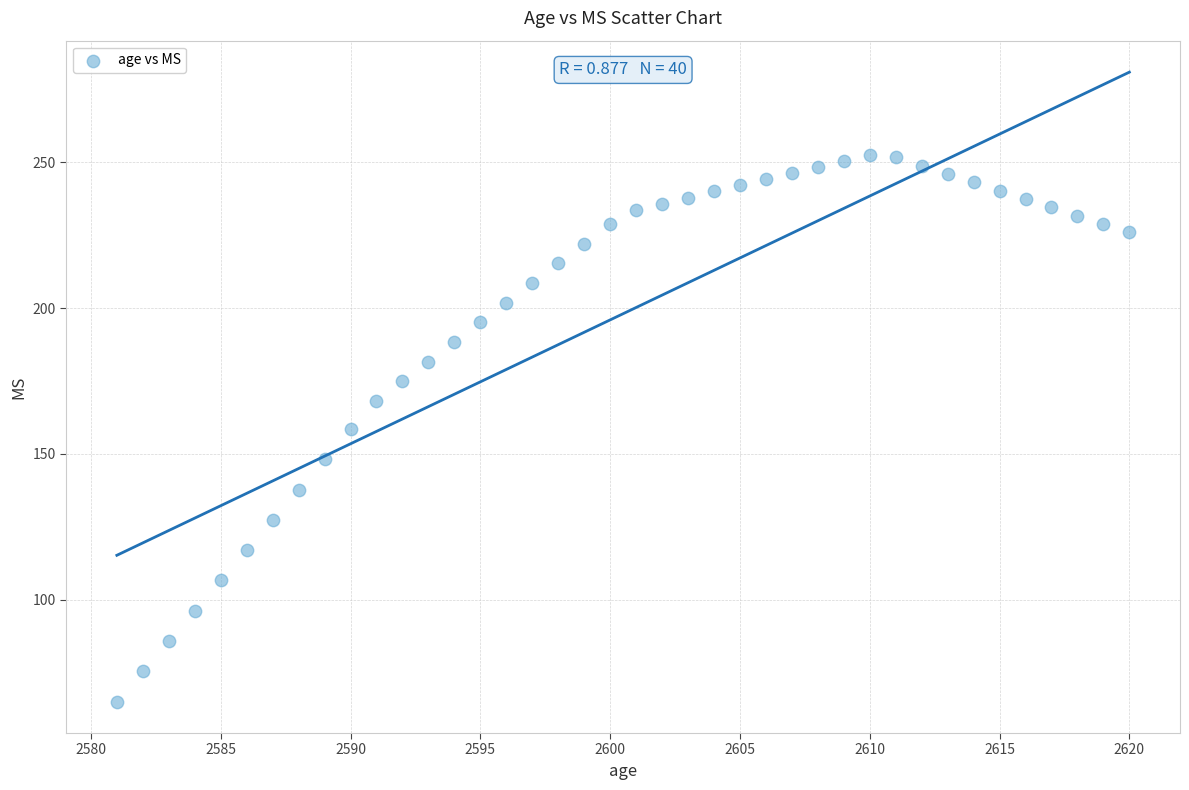

What is the range of X values (max minus min)?

39.0